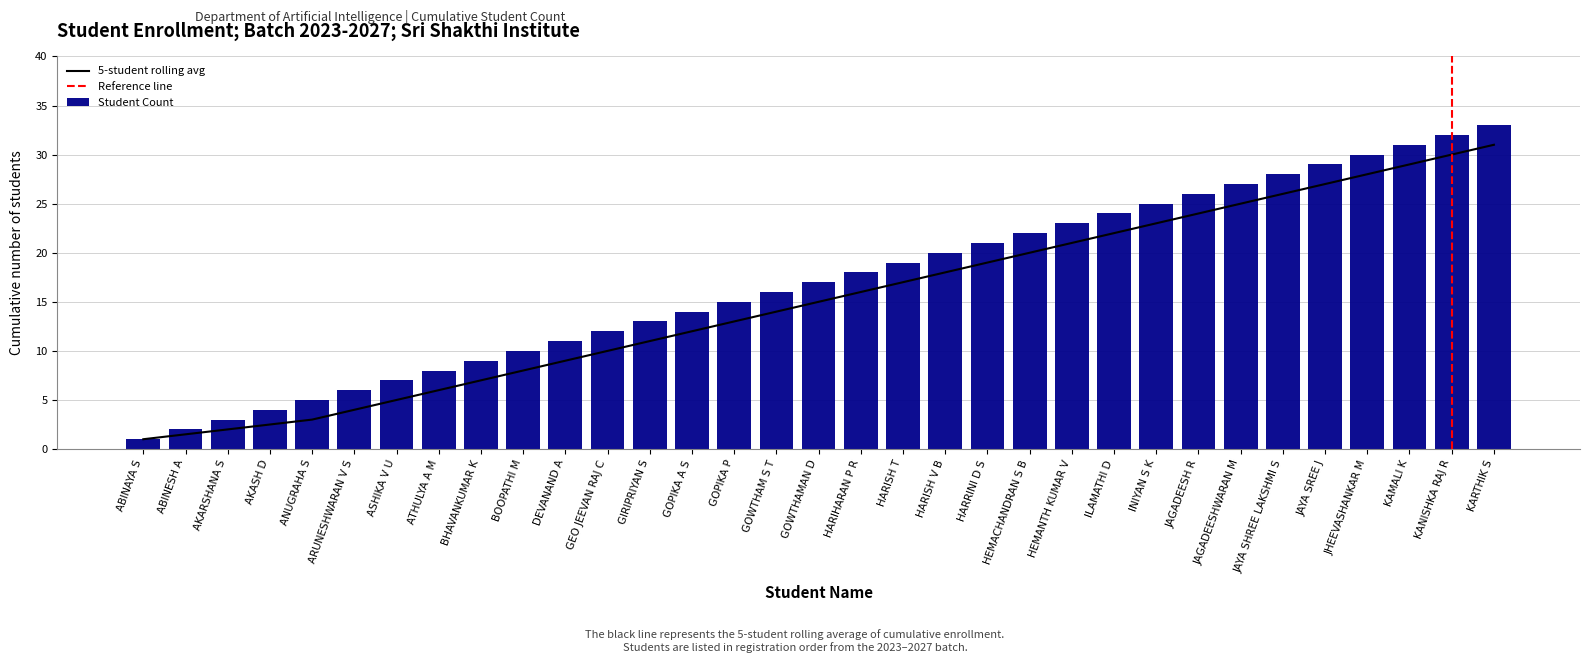

Reading right to left, list all the values displayed in this chart.

KARTHIK S=33	KANISHKA RAJ R=32	KAMALI K=31	JHEEVASHANKAR M=30	JAYA SREE J=29	JAYA SHREE LAKSHMI S=28	JAGADEESHWARAN M=27	JAGADEESH R=26	INIYAN S K=25	ILAMATHI D=24	HEMANTH KUMAR V=23	HEMACHANDRAN S B=22	HARRINI D S=21	HARISH V B=20	HARISH T=19	HARIHARAN P R=18	GOWTHAMAN D=17	GOWTHAM S T=16	GOPIKA P=15	GOPIKA A S=14	GIRIPRIYAN S=13	GEO JEEVAN RAJ C=12	DEVANAND A=11	BOOPATHI M=10	BHAVANKUMAR K=9	ATHULYA A M=8	ASHIKA V U=7	ARUNESHWARAN V S=6	ANUGRAHA S=5	AKASH D=4	AKARSHANA S=3	ABINESH A=2	ABINAYA S=1